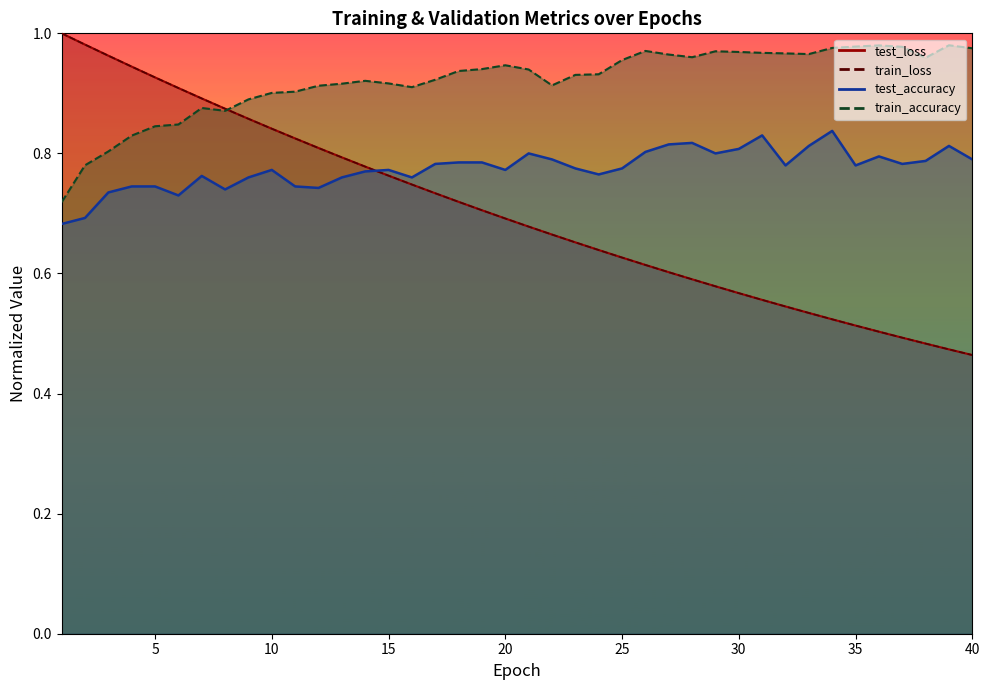

Is it true that test_accuracy equals 0.2 at 9?

False